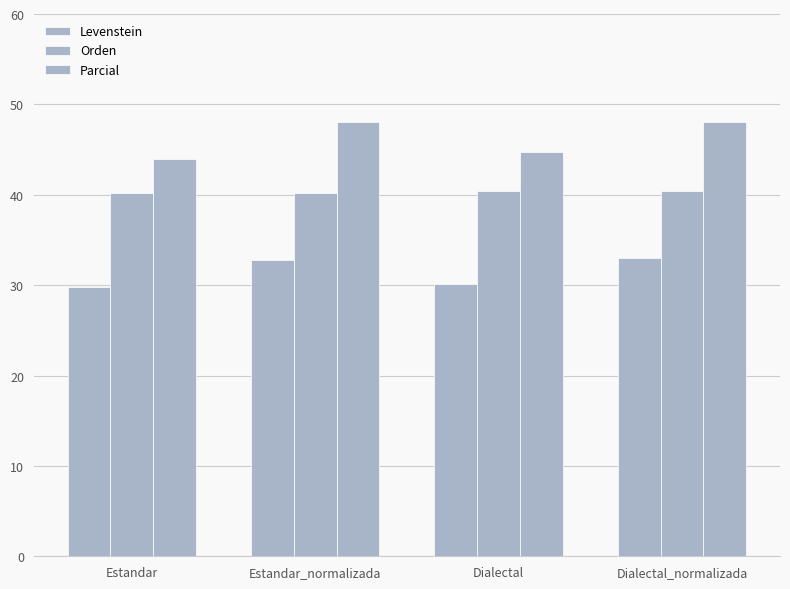

At which category does the chart reach its peak across all series?

Estandar_normalizada